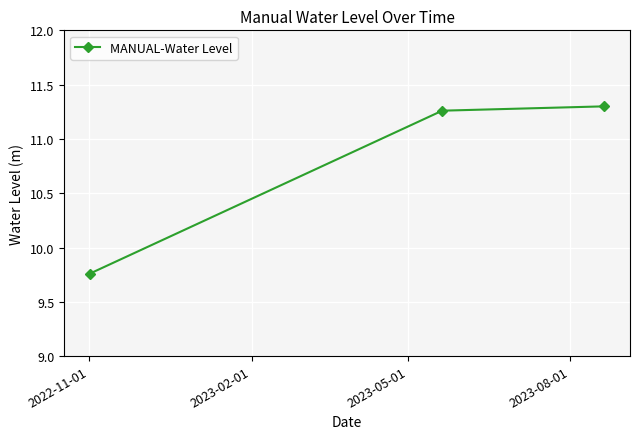

What is the sum of all values?

32.3